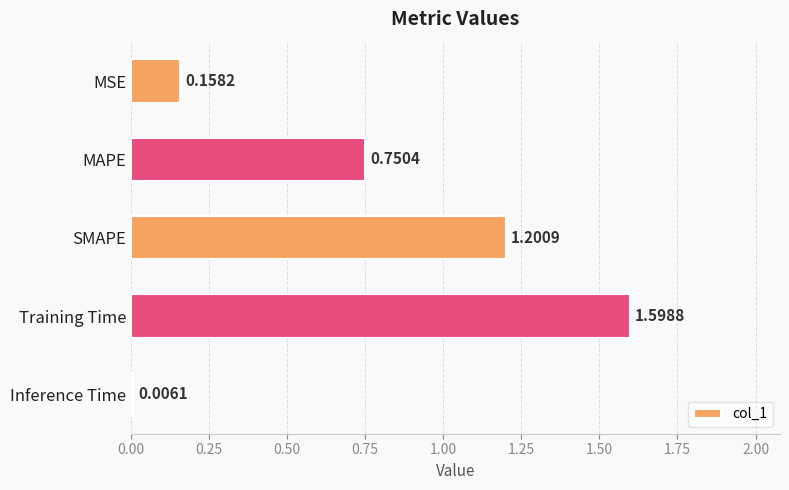

What is the sum of all values?

3.7